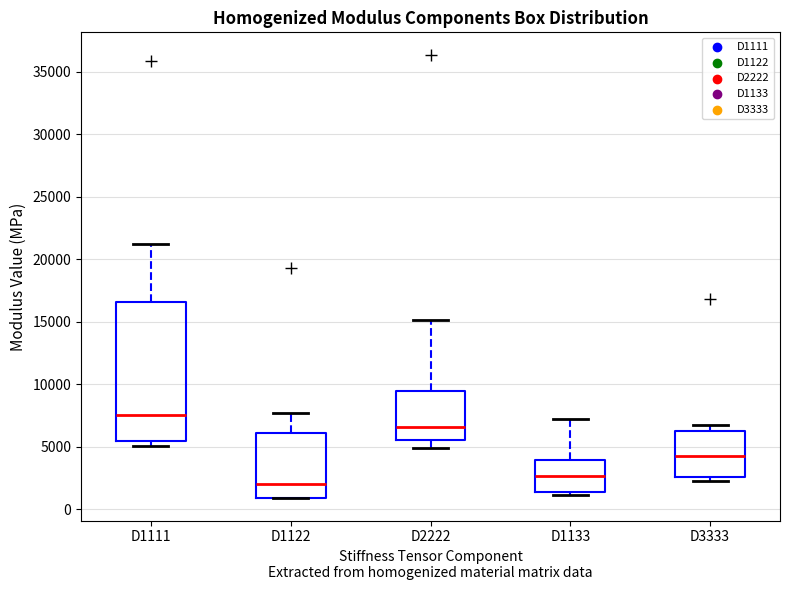

Which box has the lowest median line?

D1122